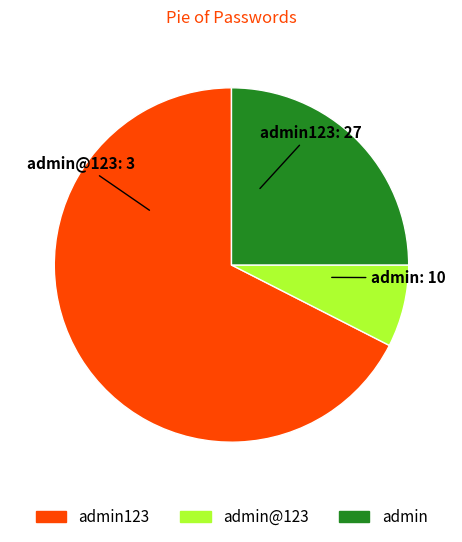

Is there any slice that represents more than half of the pie?

Yes